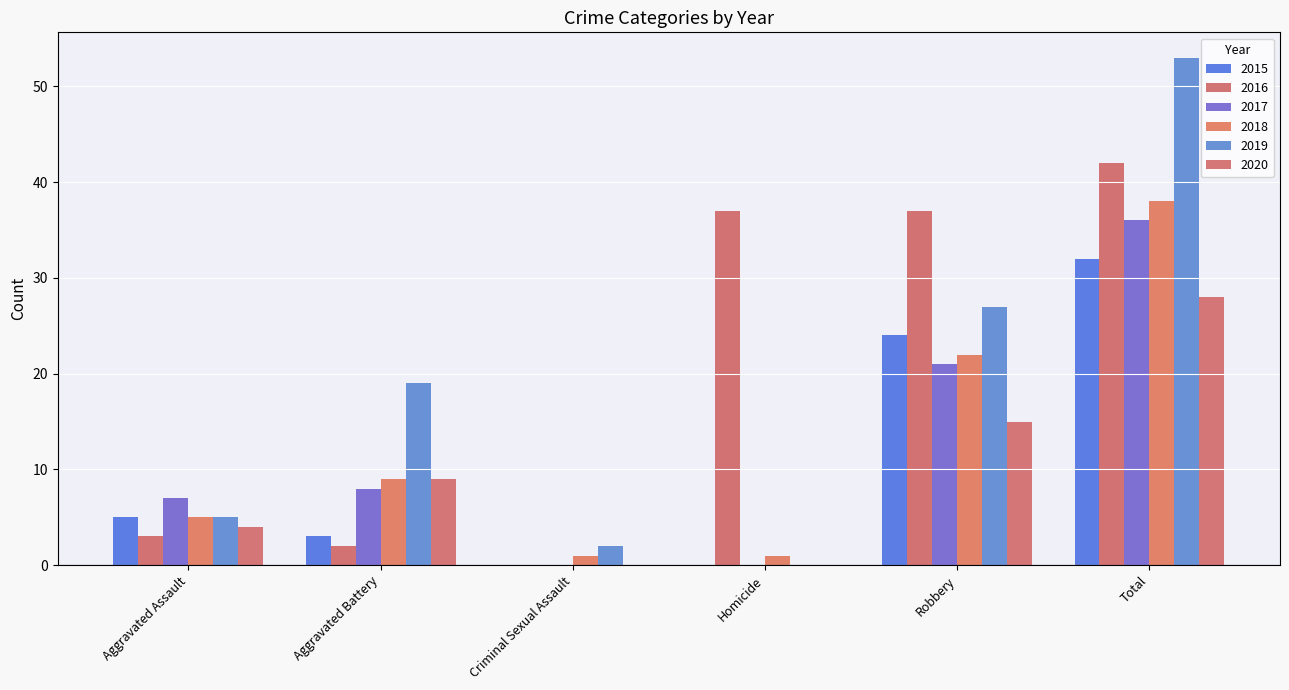

How many distinct data groups are displayed?

6